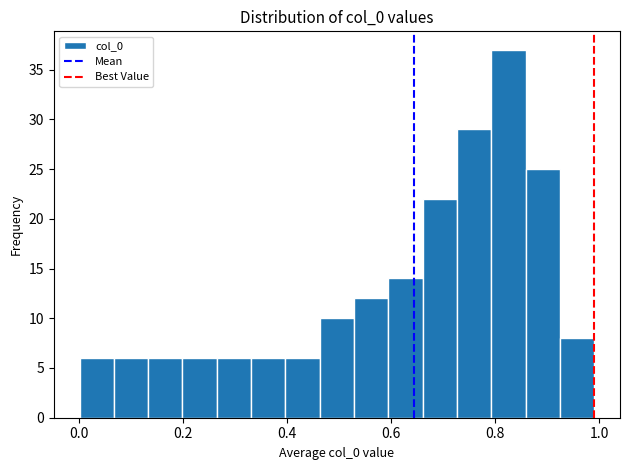

Read against the x-axis, roughly where is the centre of the tallest bar?

0.82